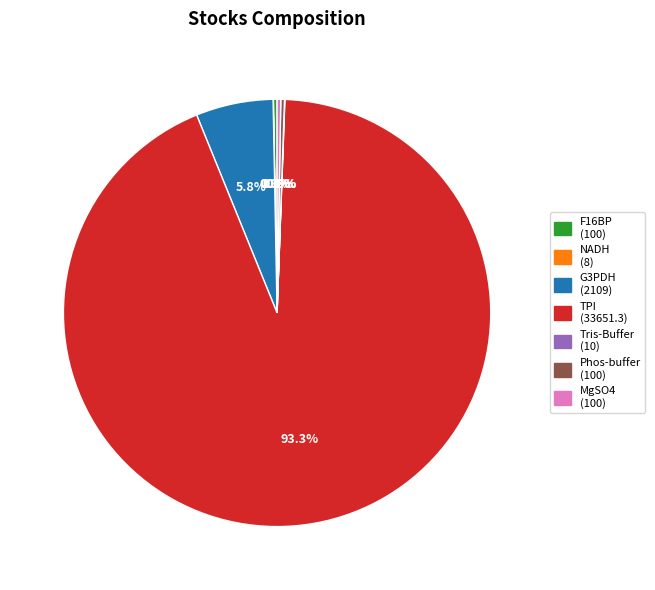

To the nearest percent, what is the difference between the largest and smallest slice percentages?

93%